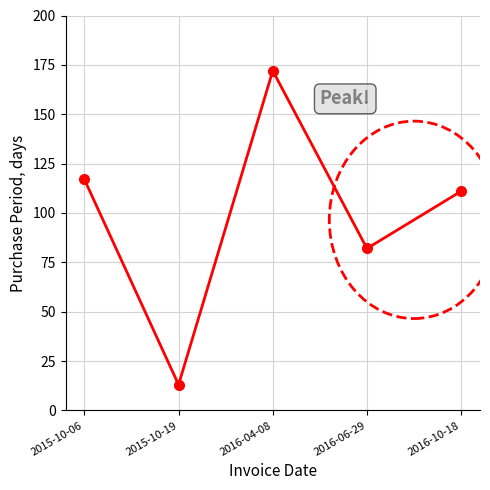

What is the difference between the maximum and second lowest values?

90